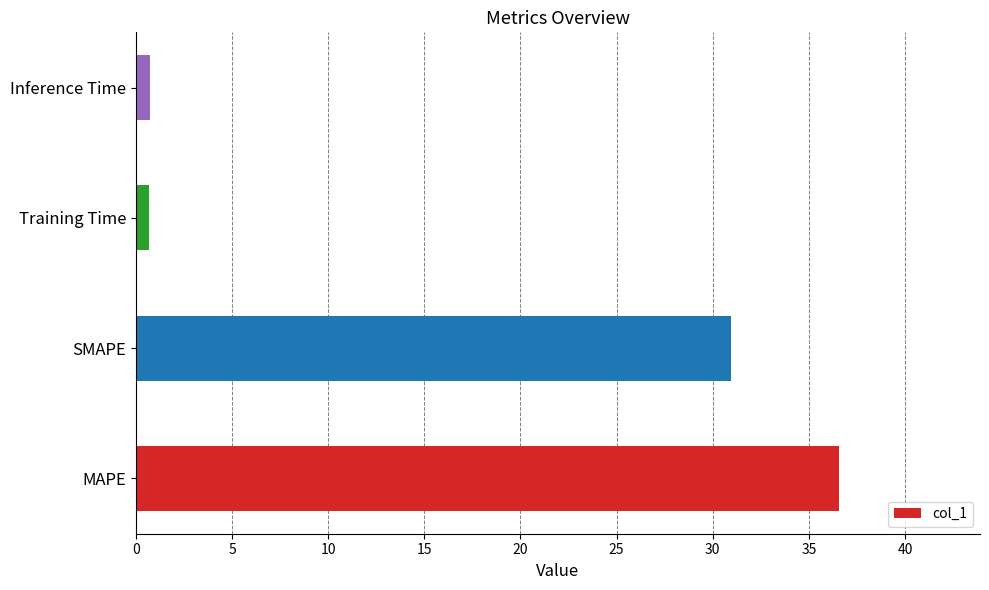

The value at SMAPE is 41.9. True or false?

False